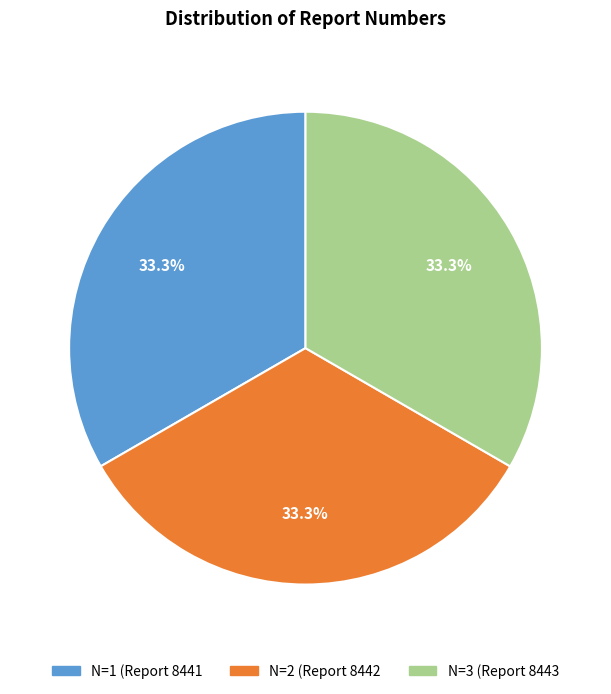

Is there any slice that represents more than half of the pie?

No